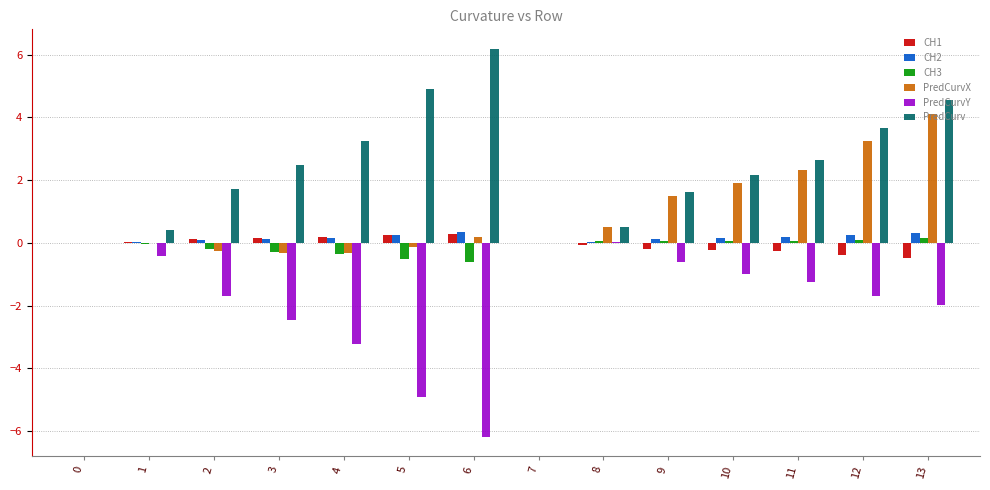

Which series has the largest total across all categories?

PredCurv